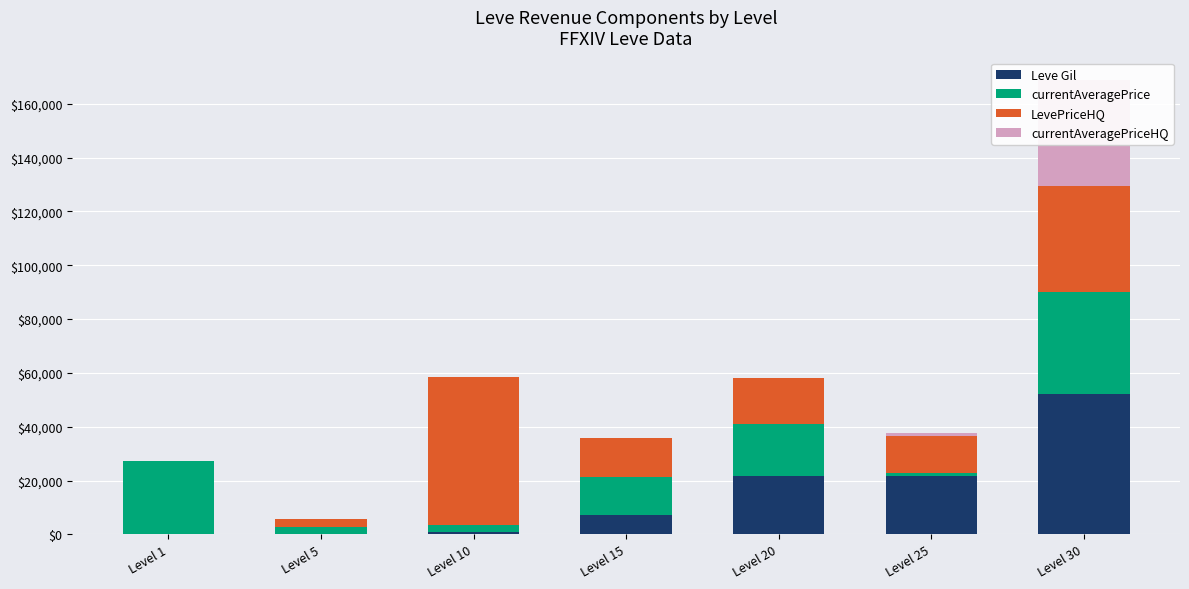

What is the average value of the currentAveragePrice series?

14907